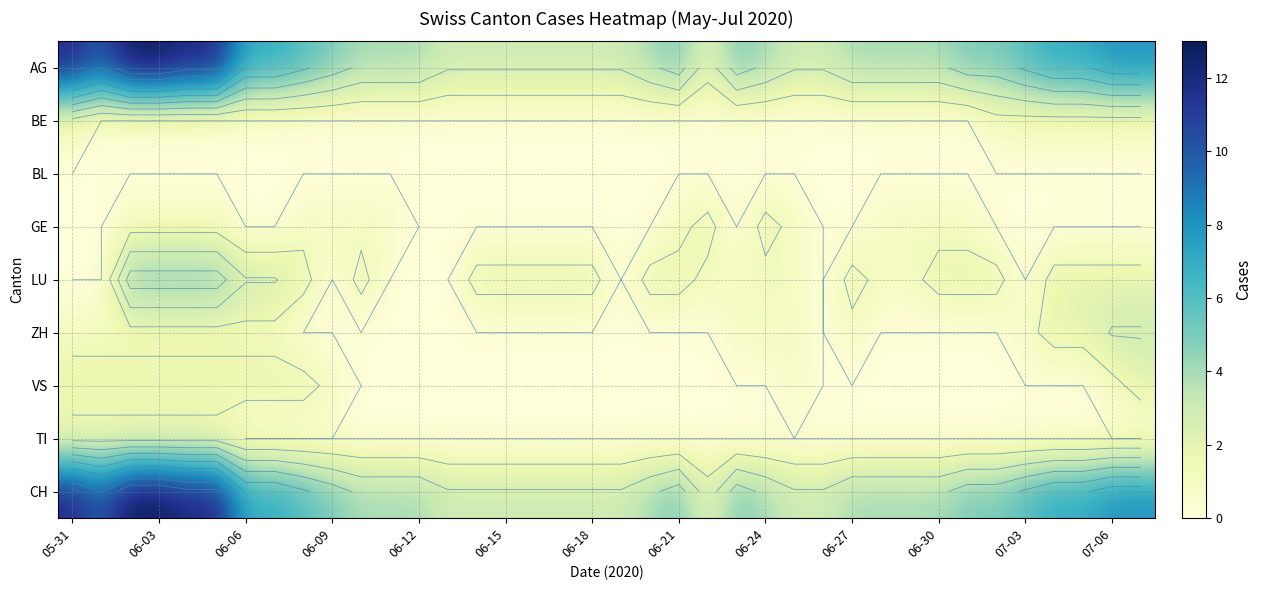

Which has a higher value, 05-31 or 06-12?

05-31